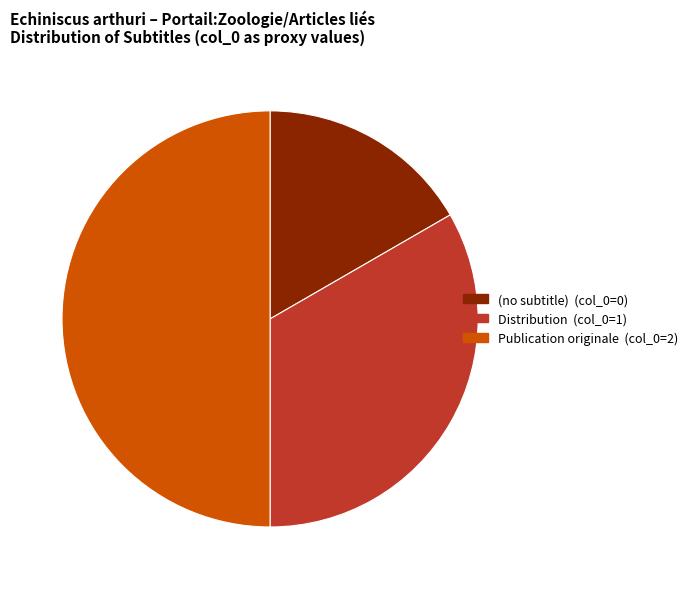

How many segments does this pie chart have?

3